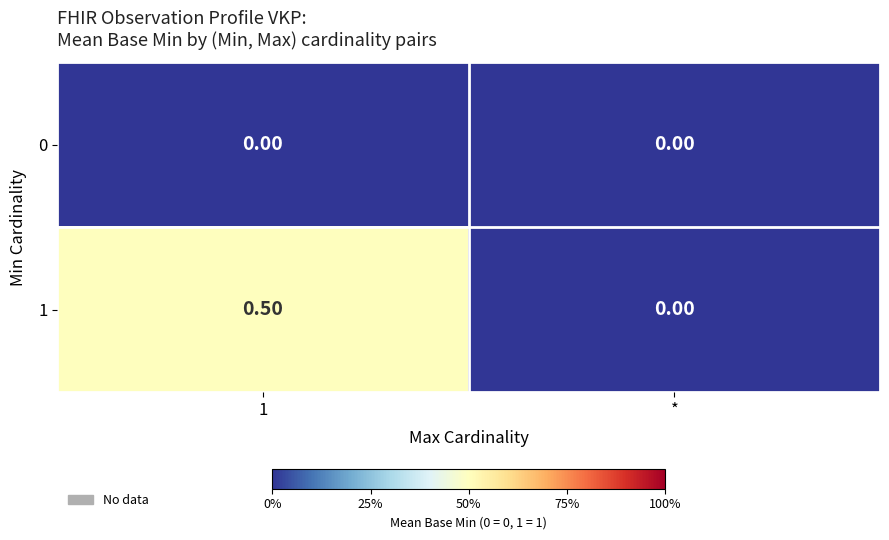

How many series are shown in this chart?

2